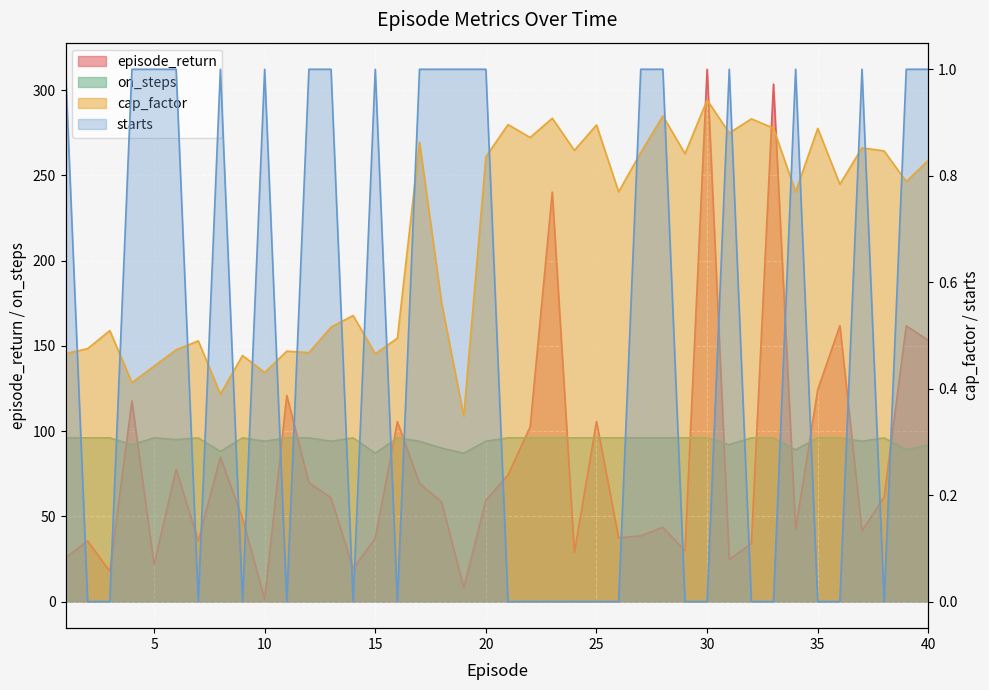

What is the value of the episode_return point at the 33rd from the left?

303.5